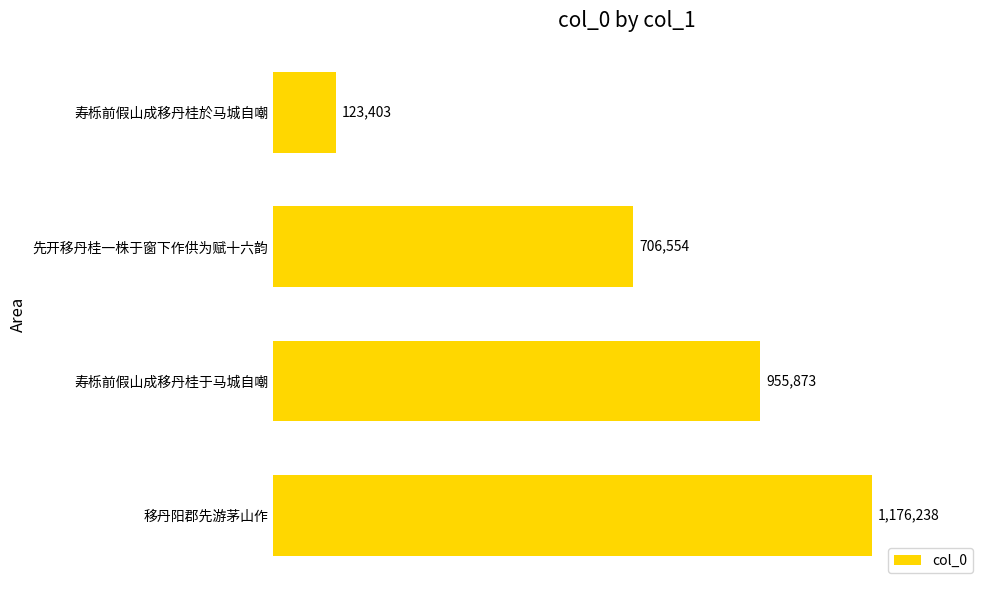

Rank the categories by value from highest to lowest.

移丹阳郡先游茅山作, 寿栎前假山成移丹桂于马城自嘲, 先开移丹桂一株于窗下作供为赋十六韵, 寿栎前假山成移丹桂於马城自嘲